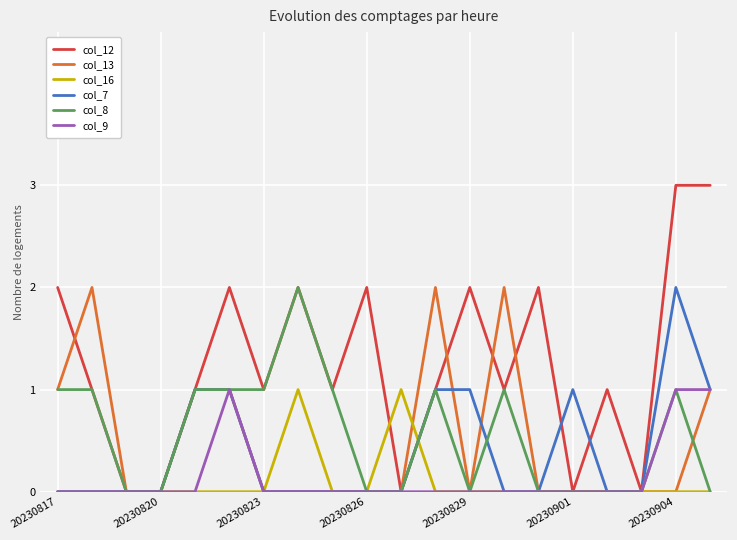

Which series has the widest spread of values?

col_12